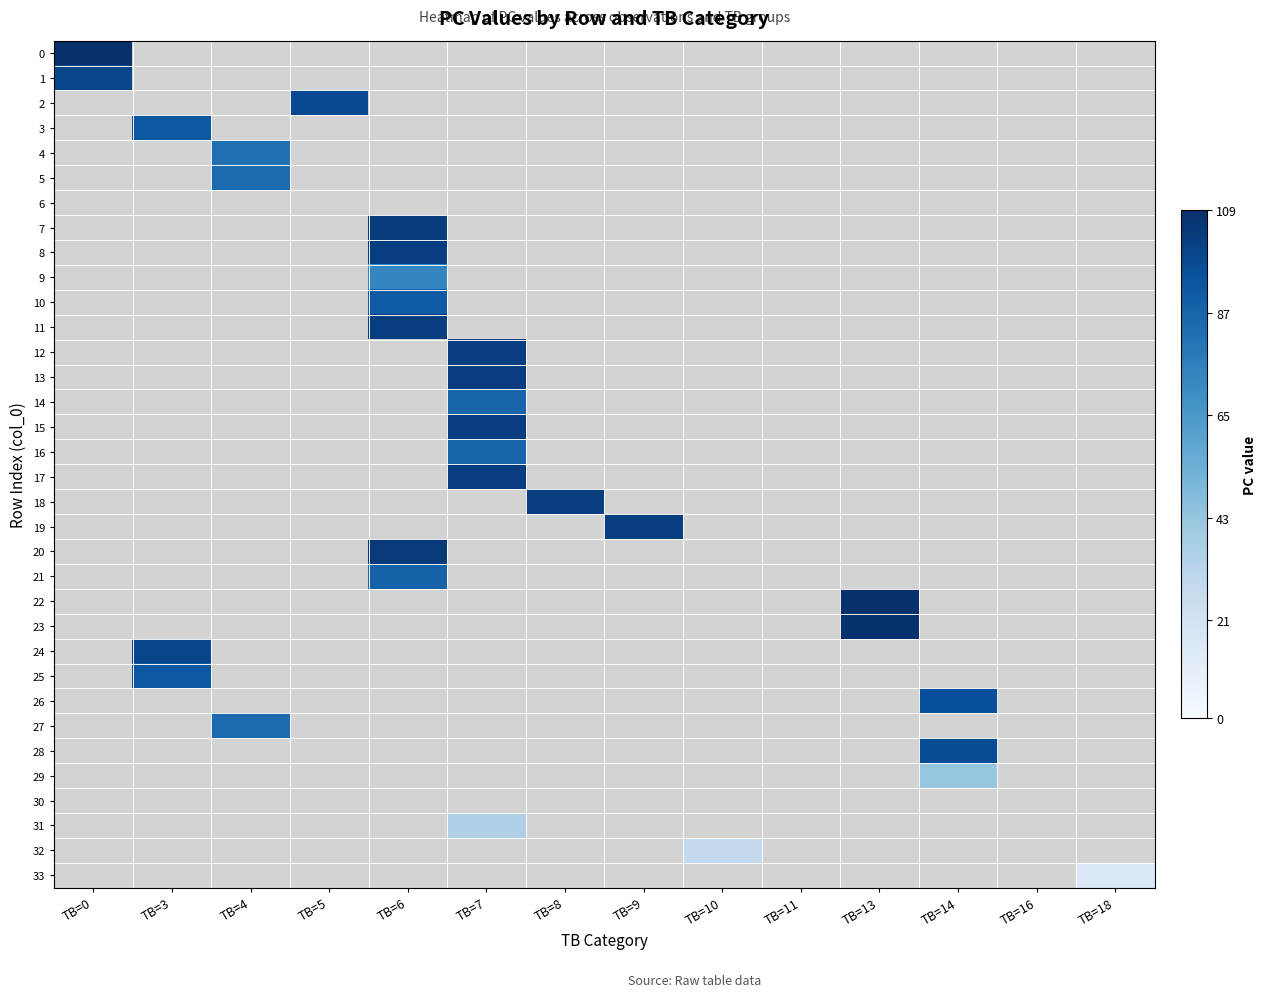

True or false: 18 has a value of 0 at TB=16.

True